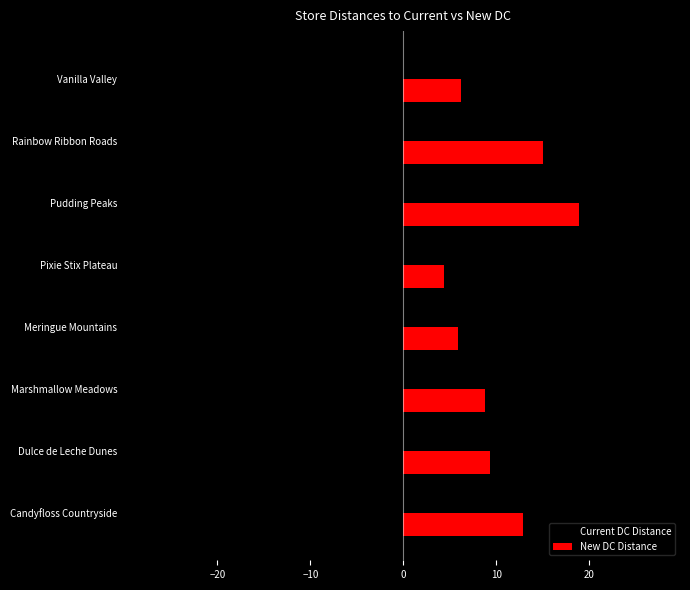

The New DC Distance series shows 14.6 at Dulce de Leche Dunes. True or false?

False